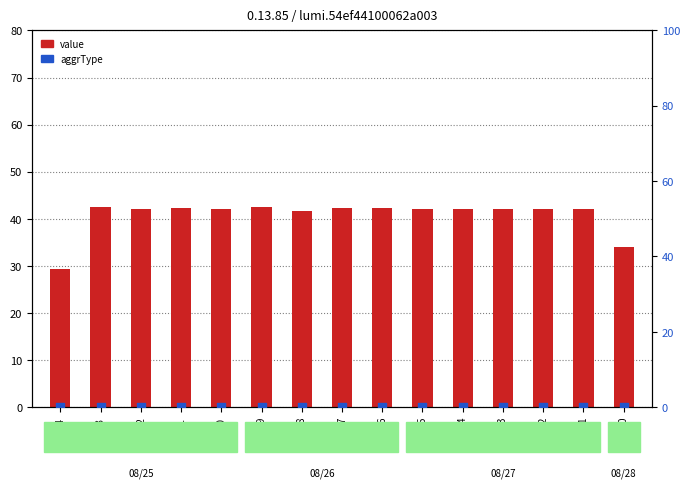

Which series has the largest Y range (max minus min)?

value